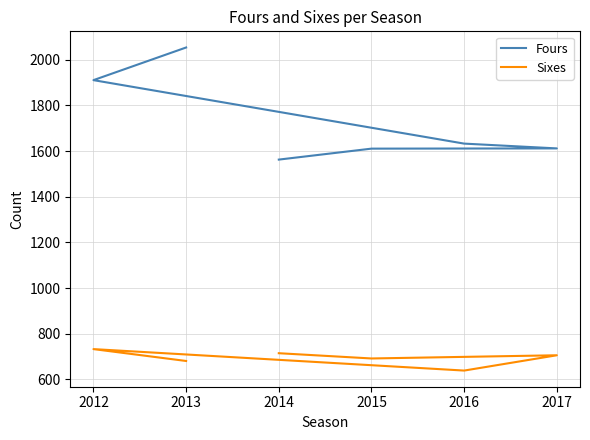

True or false: Fours and Sixes cross at least once.

False